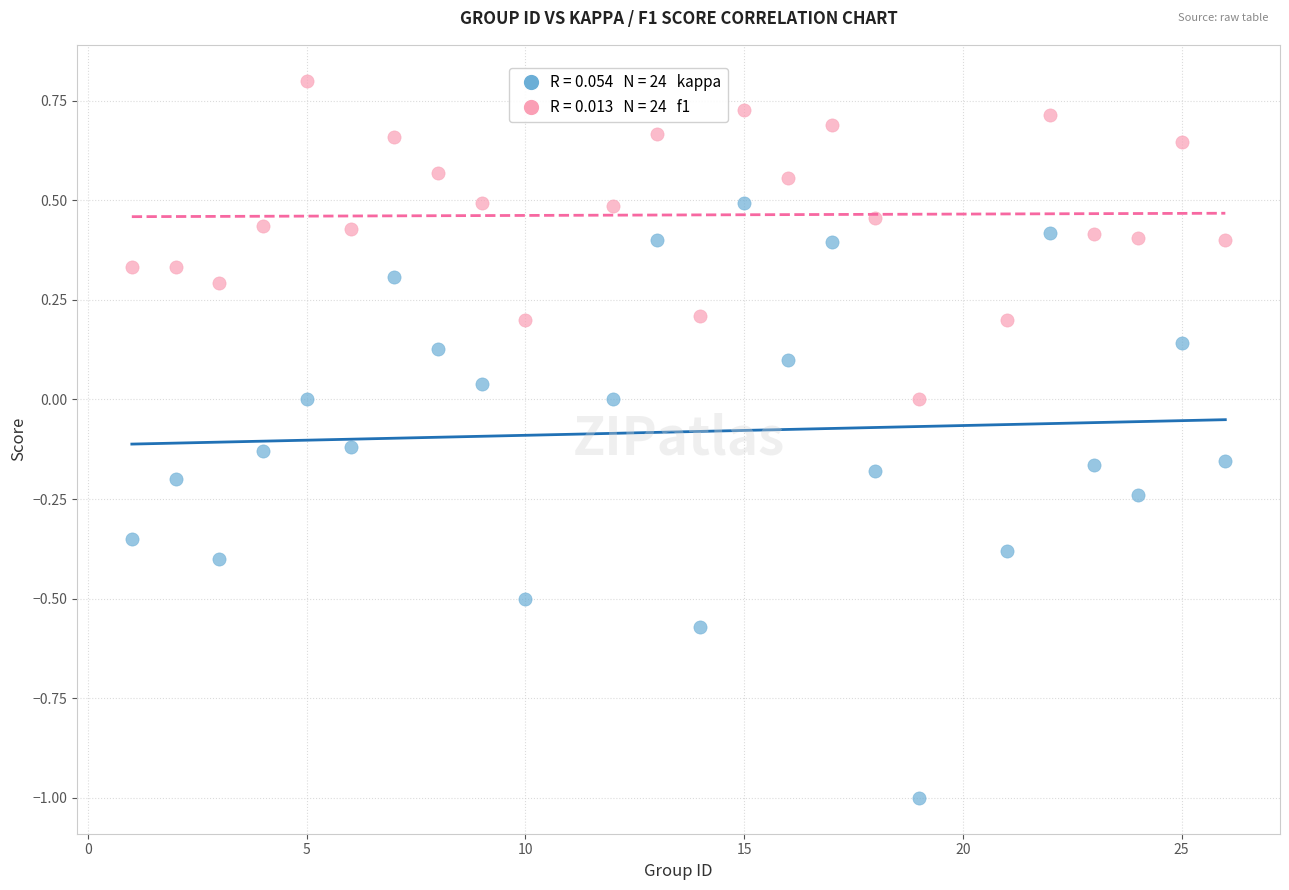

Across all data points, what is the range of Y values (max minus min)?

1.8